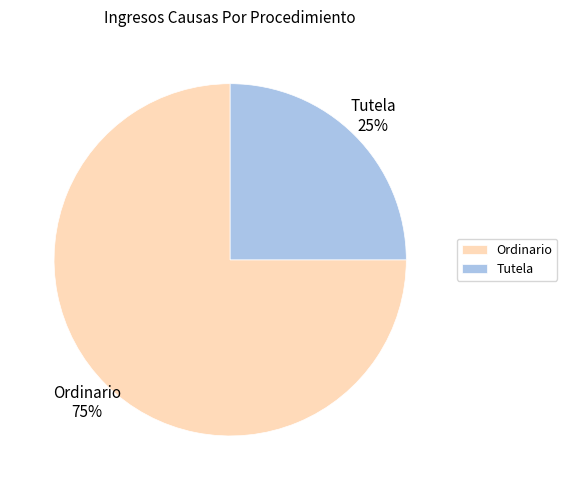

Between Ordinario and Tutela, which is larger?

Ordinario